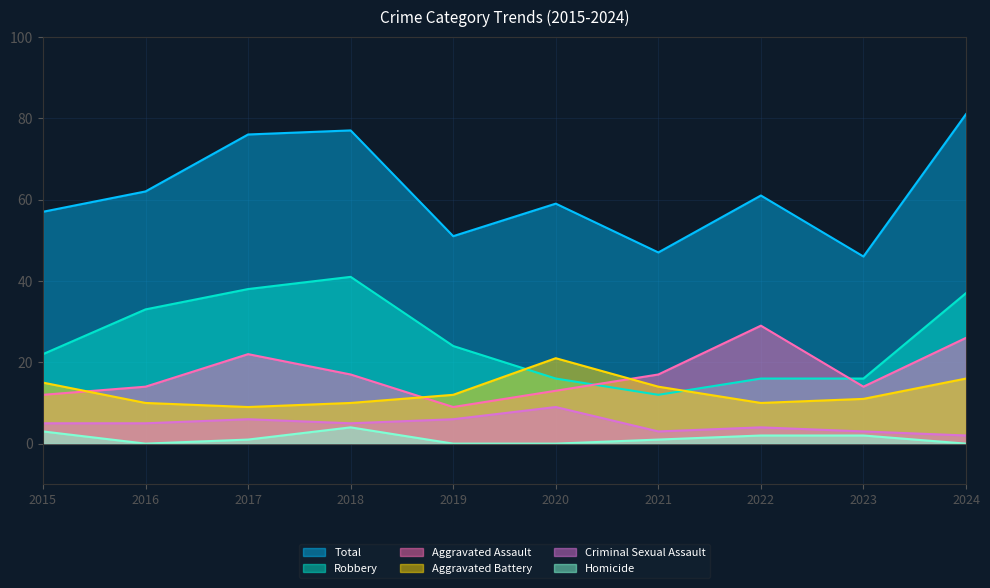

Rank the categories by Aggravated Battery value from lowest to highest.

2017, 2016, 2018, 2022, 2023, 2019, 2021, 2015, 2024, 2020